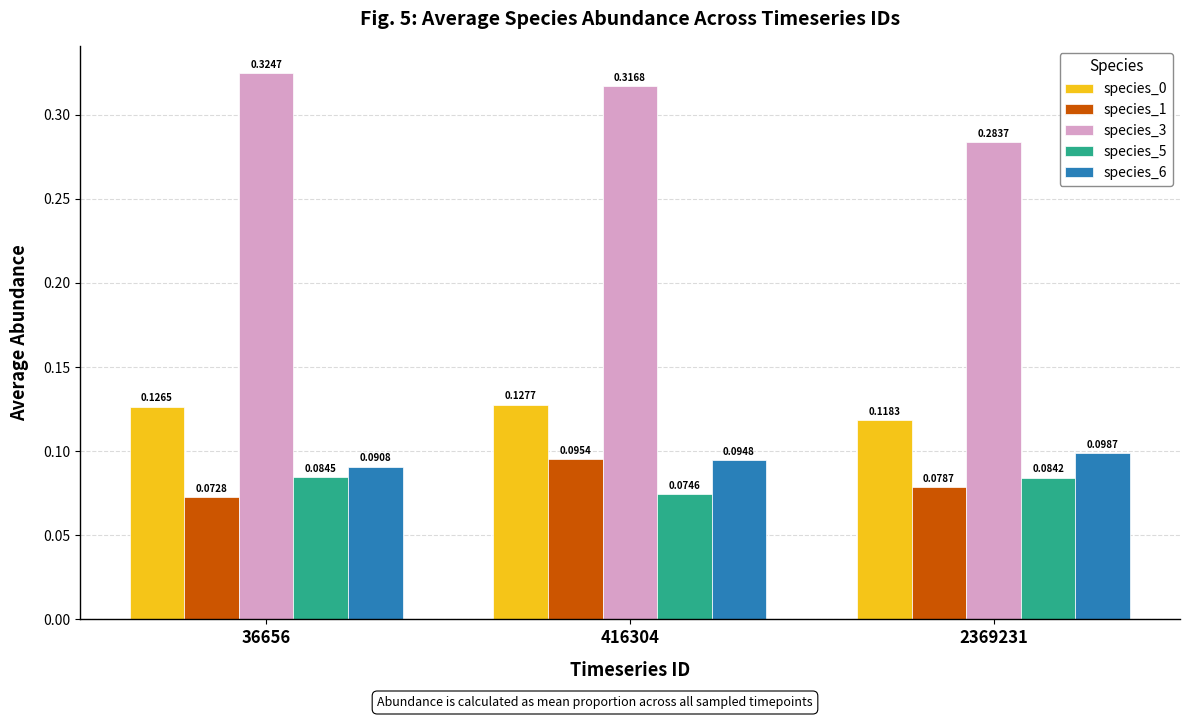

Rank the series at 2369231 from lowest to highest value.

species_1, species_5, species_6, species_0, species_3